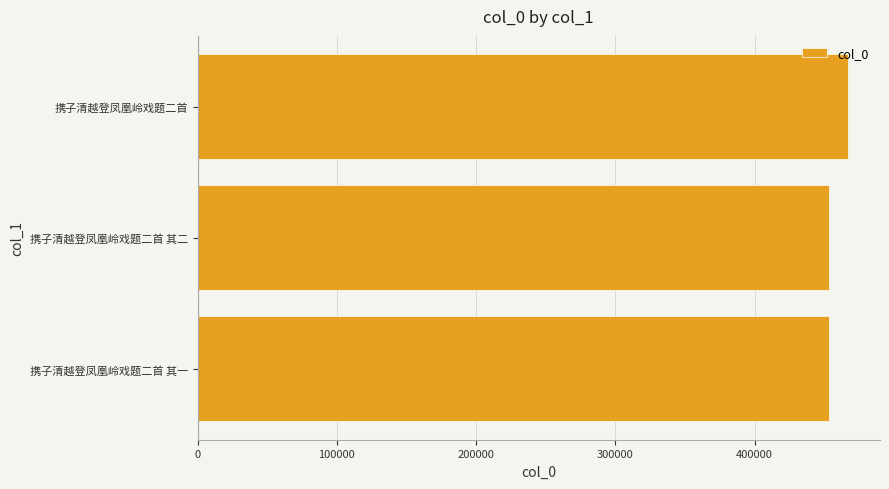

What is the difference between the values at 携子清越登凤凰岭戏题二首 其二 and 携子清越登凤凰岭戏题二首?

13509